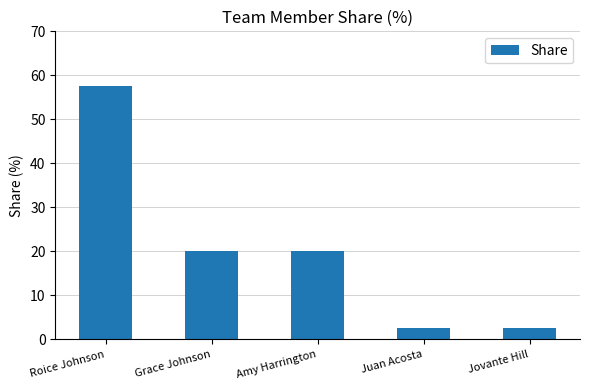

What is the minimum value shown in the chart?

2.5